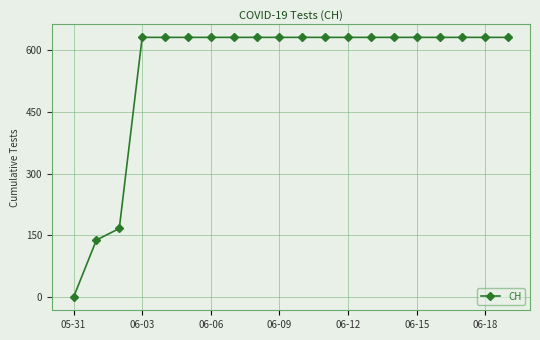

What is the greatest value displayed?

631